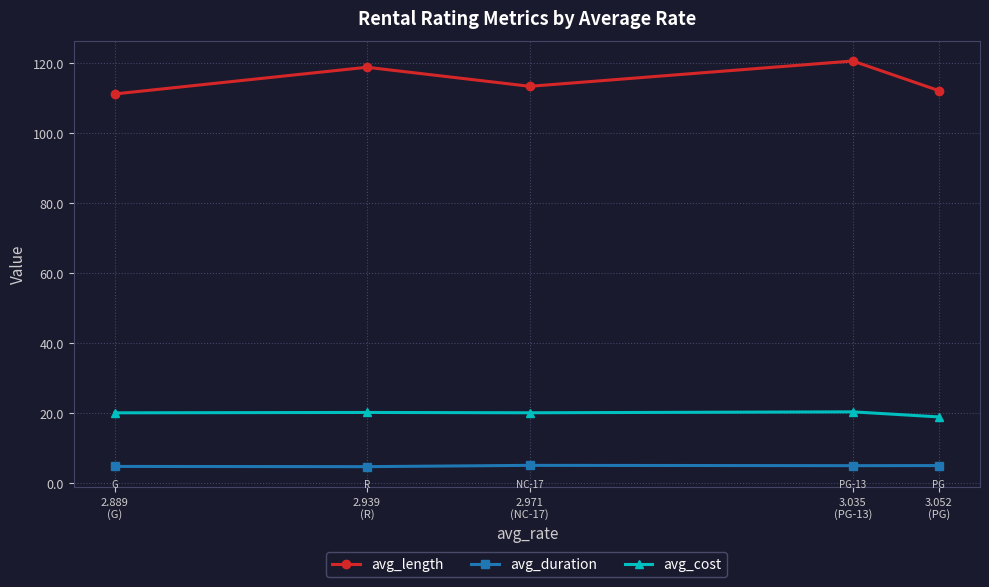

Which has a higher value, 2.889
(G) or 2.971
(NC-17)?

2.971
(NC-17)